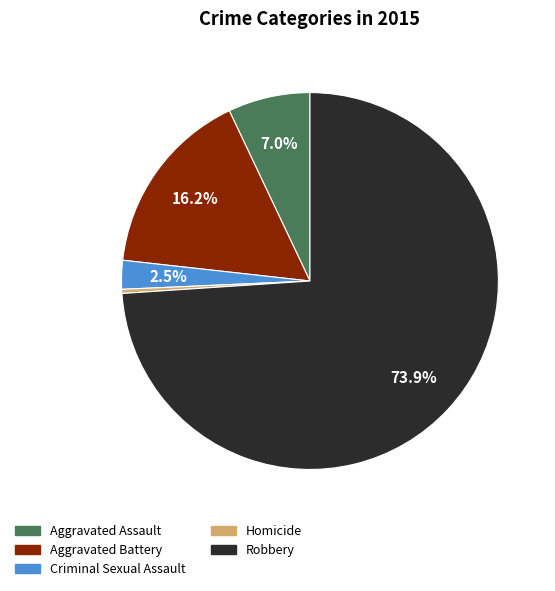

Count the number of slices in the pie.

5